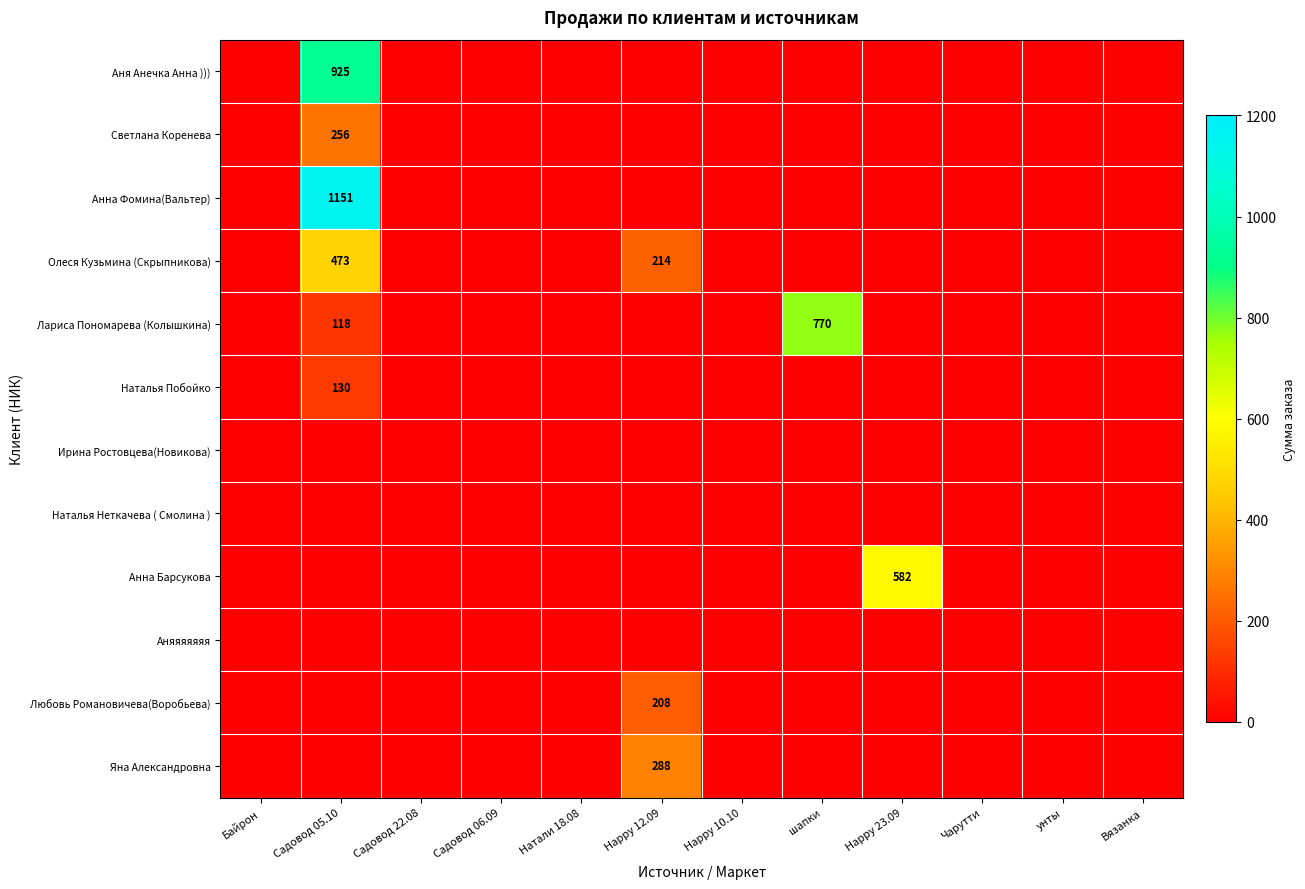

What is the total value across all series at Садовод 05.10?

3053